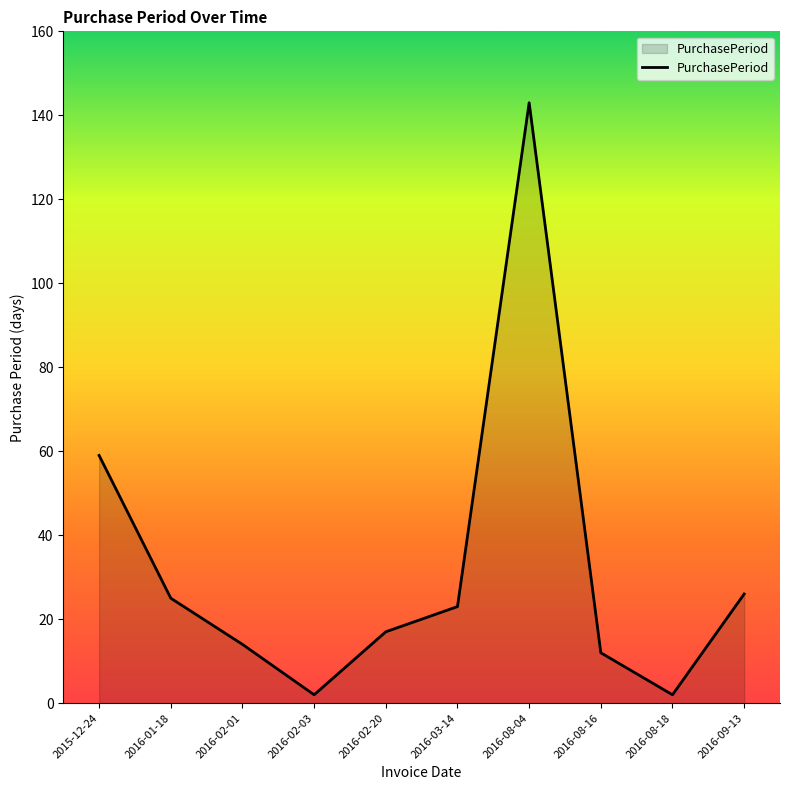

Does the chart display data point markers on the line(s)?

No